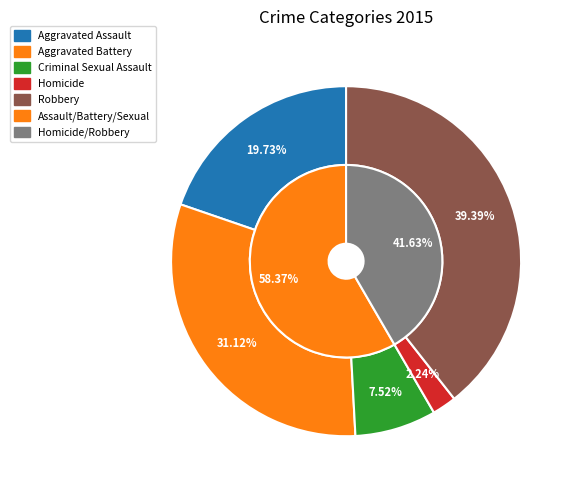

What is the largest slice in the pie chart?

Robbery